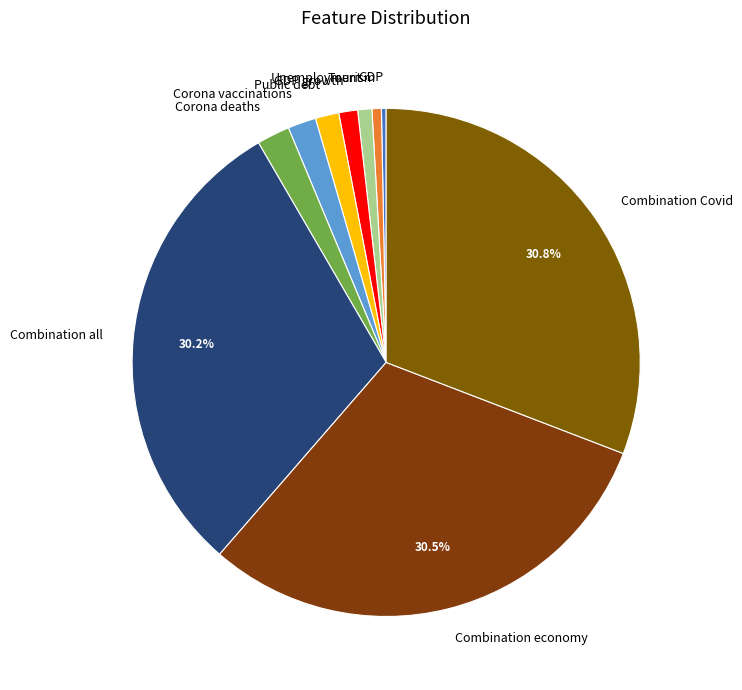

What is the ratio of the value at Combination Covid to the value at Combination all?

1.0